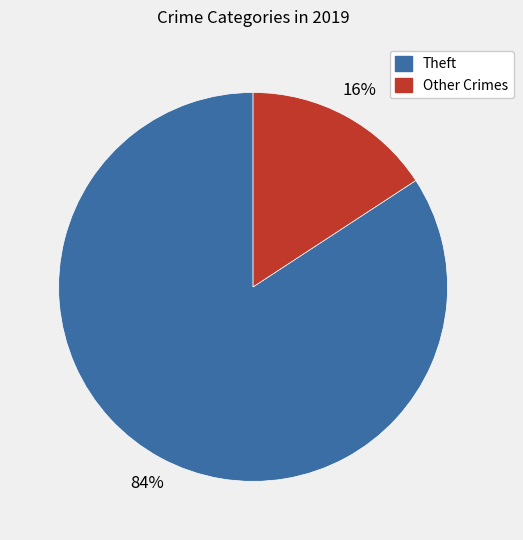

How many segments does this pie chart have?

2